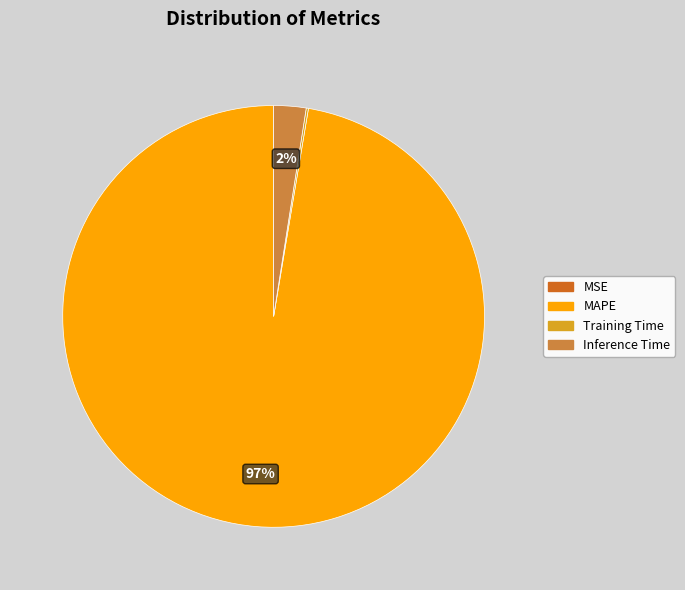

Does any single category account for the majority?

Yes